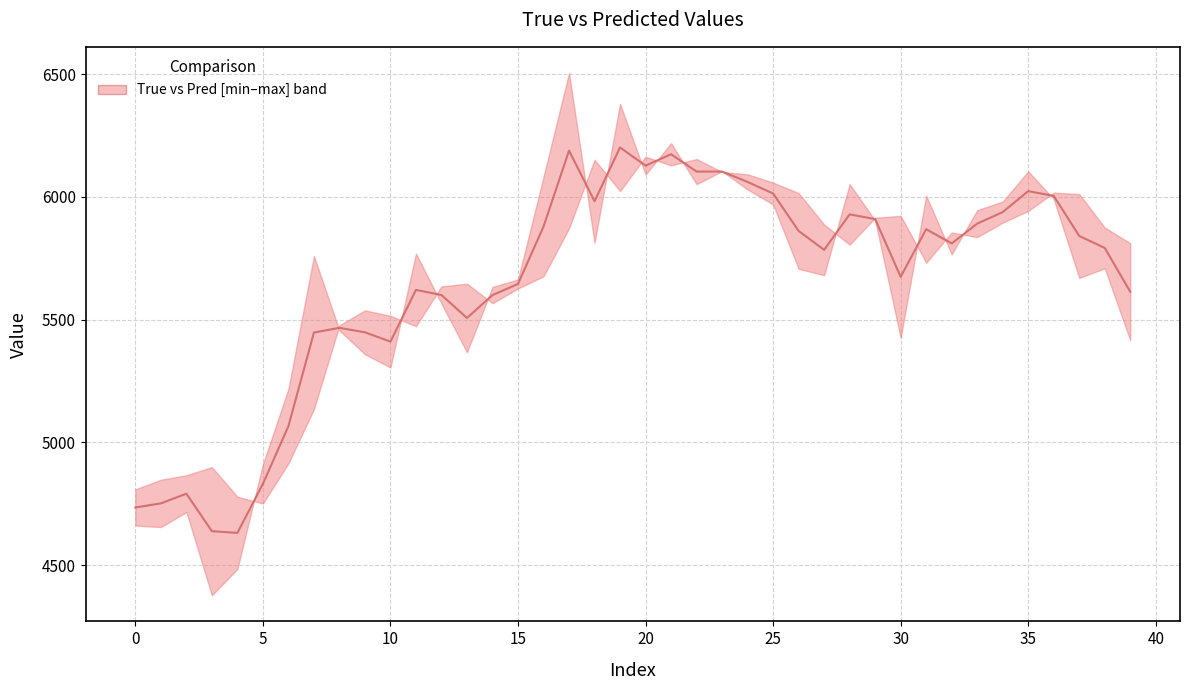

Approximately how many times larger is the value at 34 compared to 29?

1.0